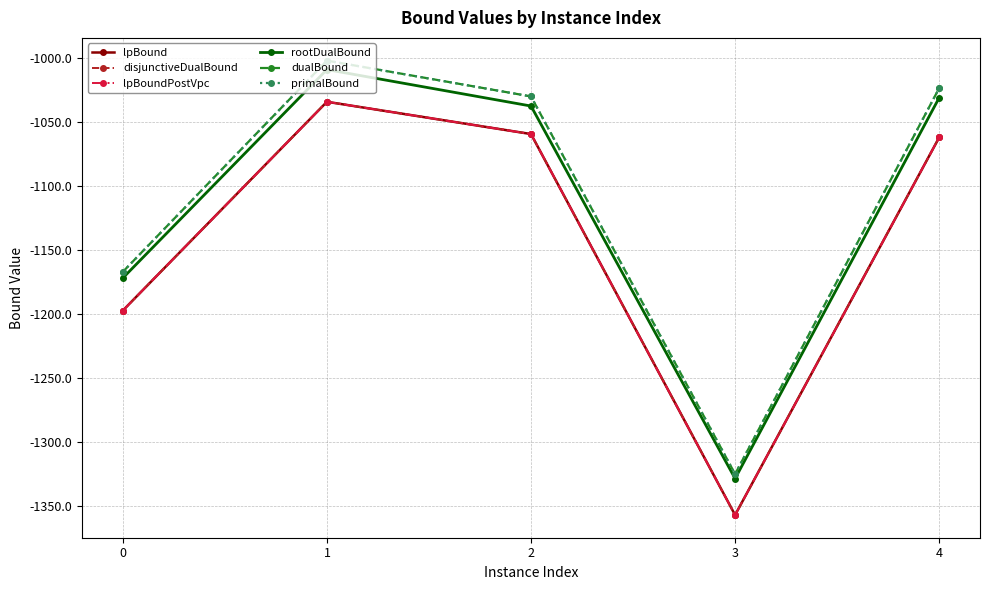

True or false: disjunctiveDualBound and lpBound cross at least once.

False